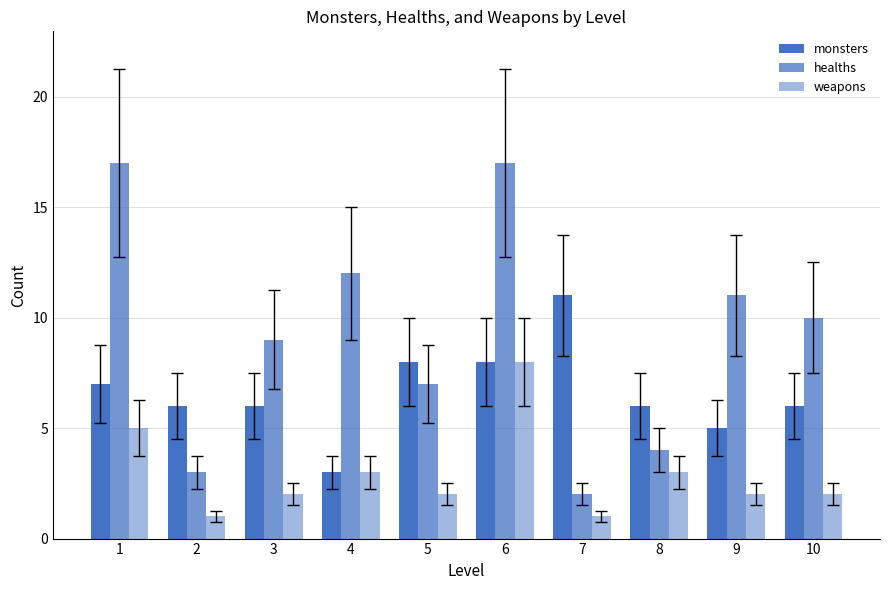

Which series changed the most between 3 and 7?

healths